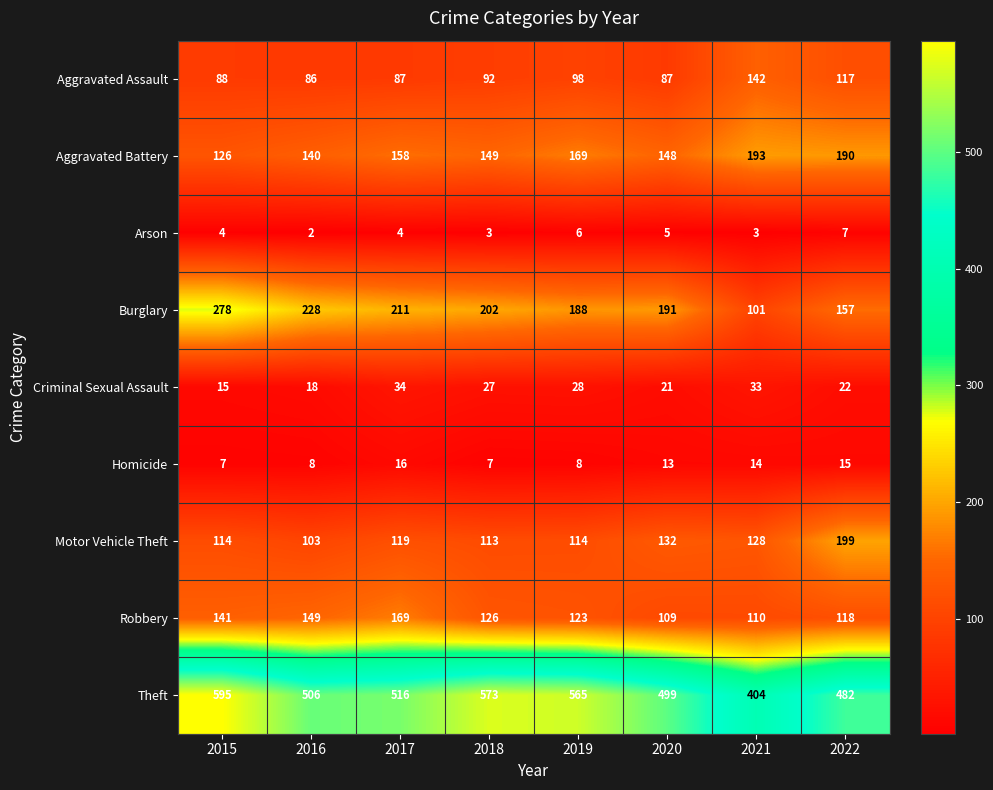

Between 2021 and 2022, which series saw the biggest shift?

Theft